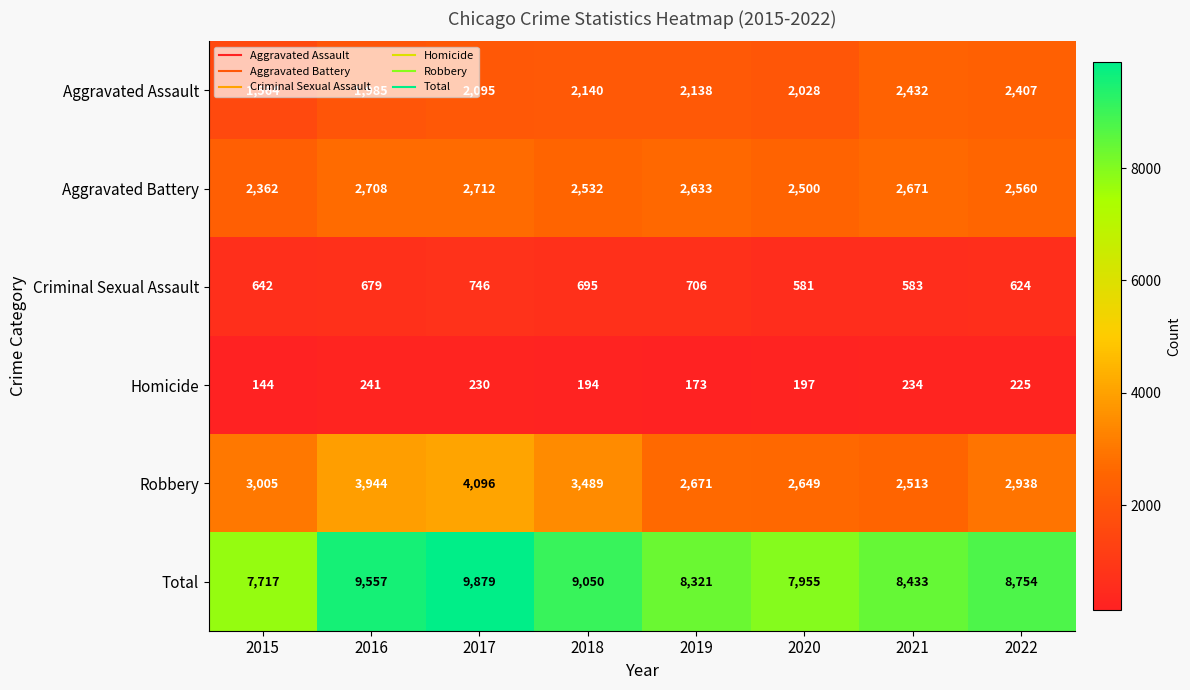

How many data points does each series have?

8